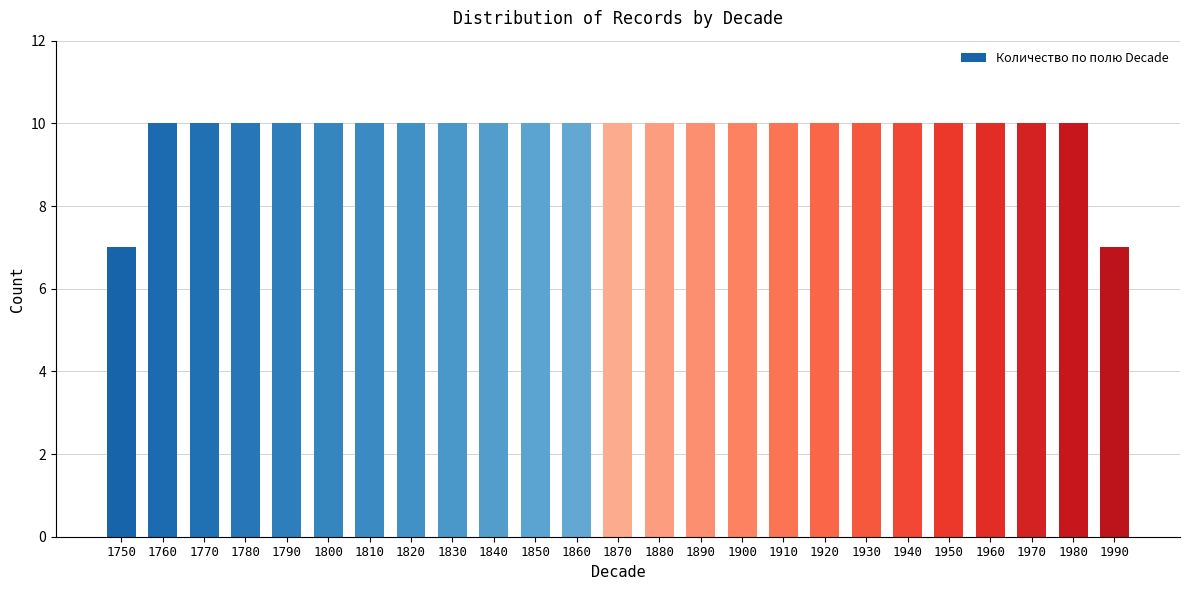

What is the sum of the values at 1990 and 1830?

17